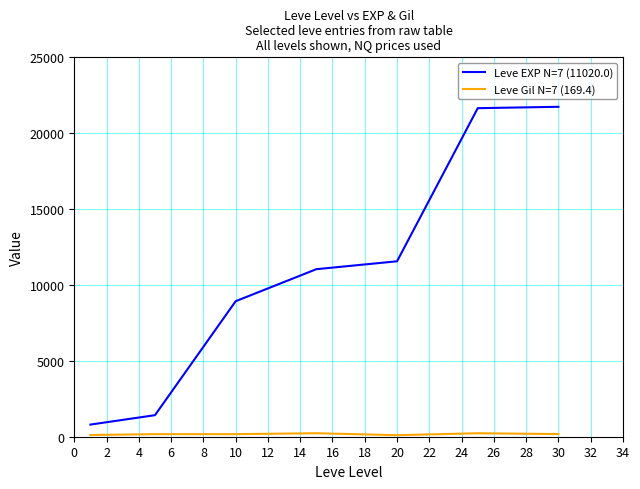

What is the maximum value shown in the chart?

21740